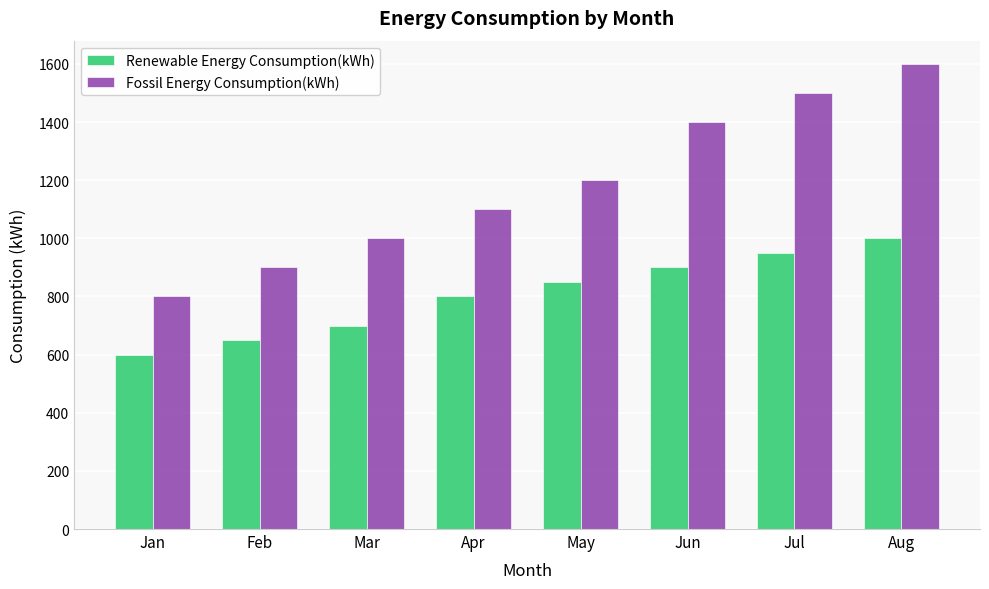

What is the difference between the Renewable Energy Consumption(kWh) values at Apr and Jun?

100